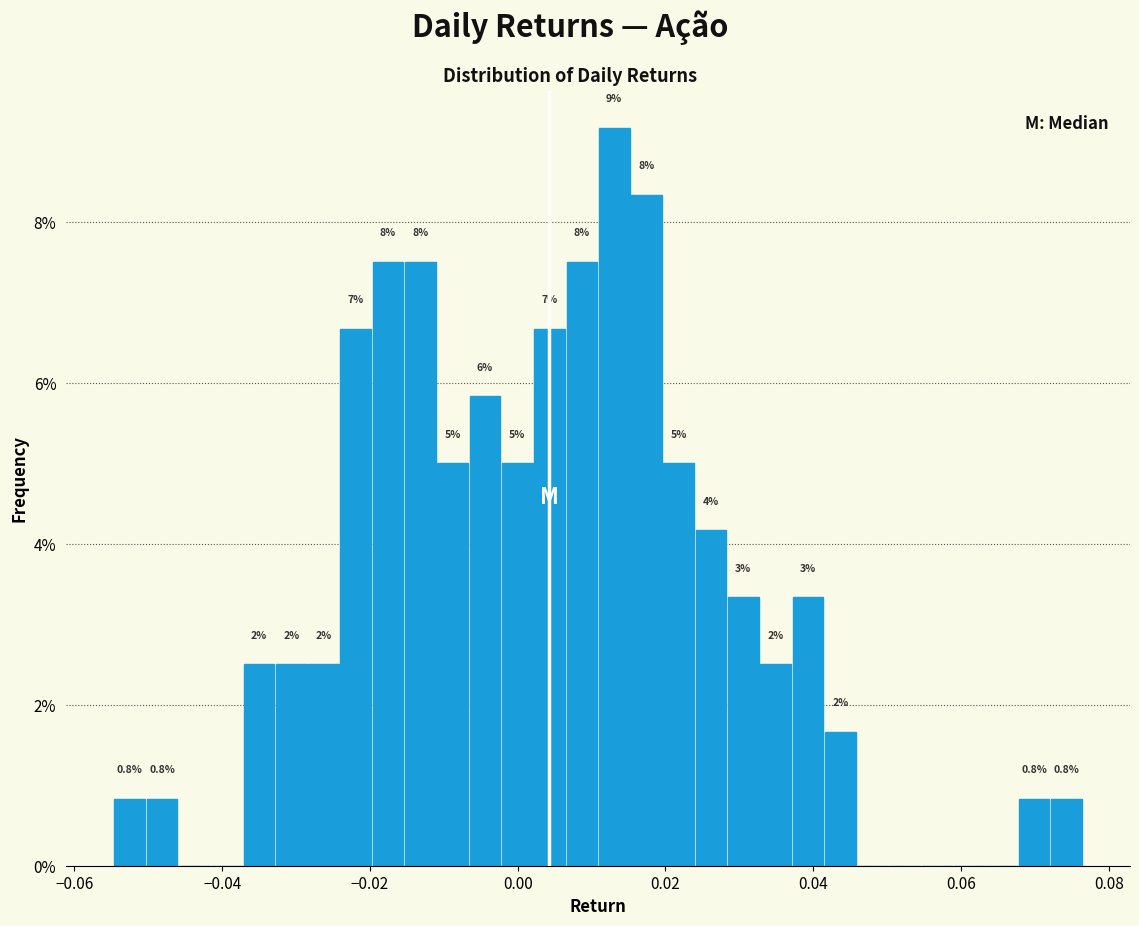

Read against the x-axis, roughly where is the centre of the tallest bar?

0.014